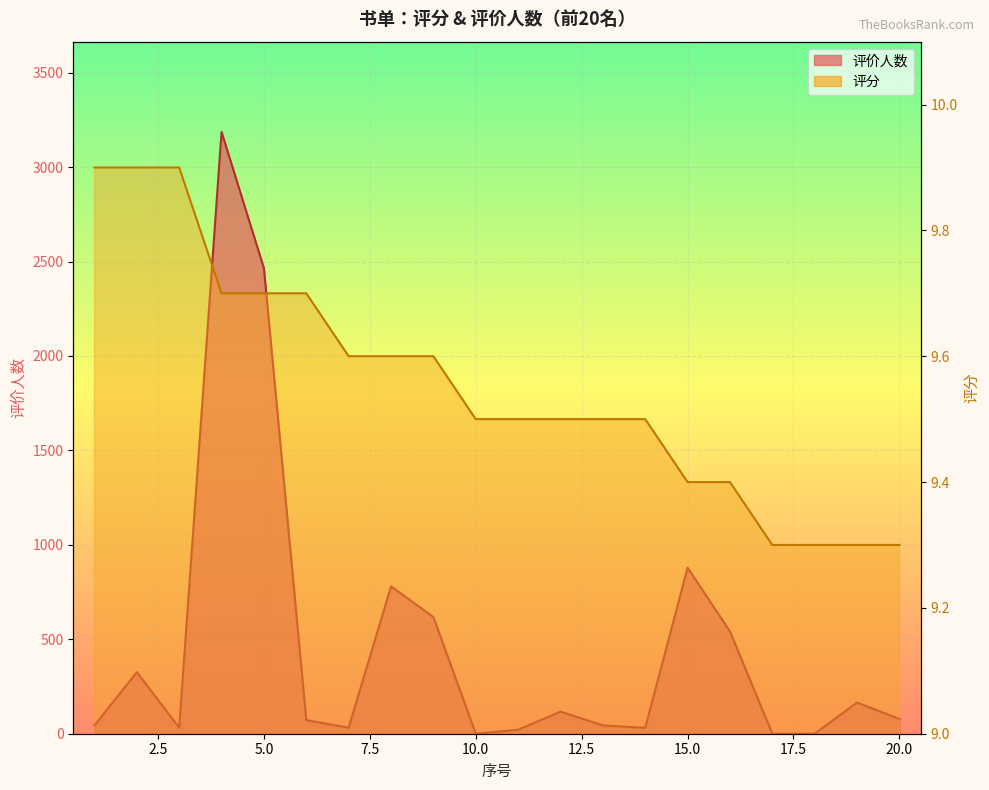

Is the value of 评价人数 at 8 greater than the value of 评分 at 20?

Yes